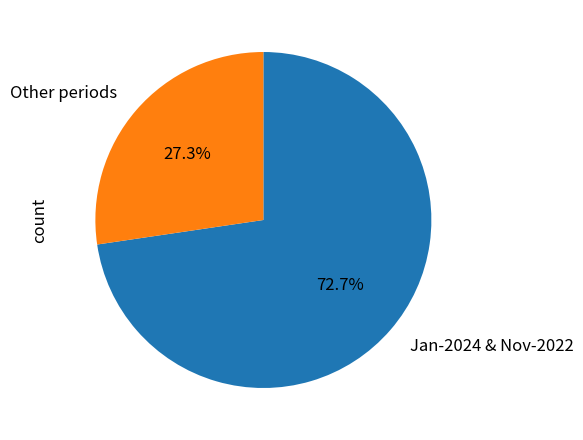

How much of the chart is everything except Jan-2024 & Nov-2022?

27.3%